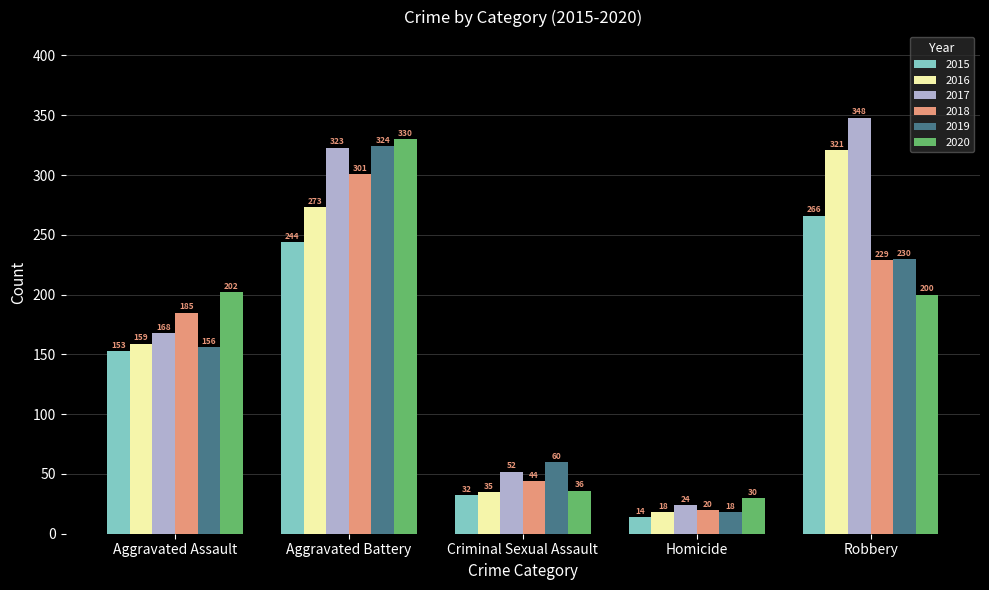

How many data points does each series have?

5